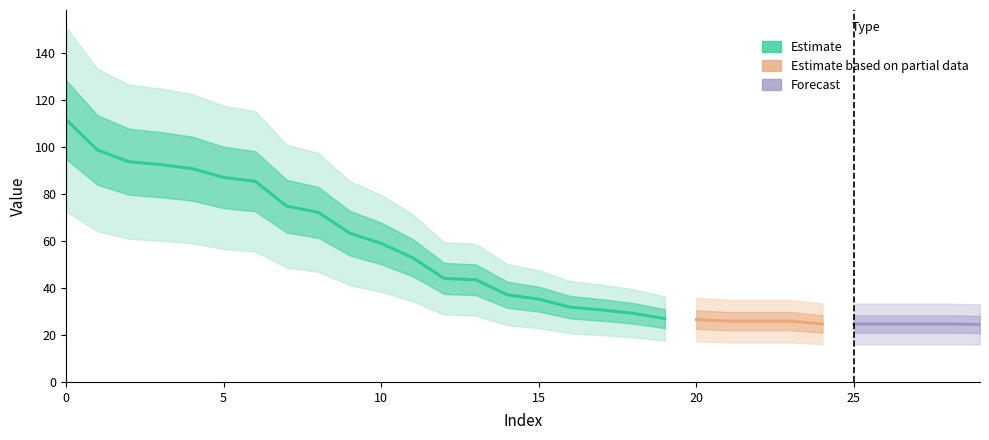

What is the sum of the values at 12 and 8?

116.2